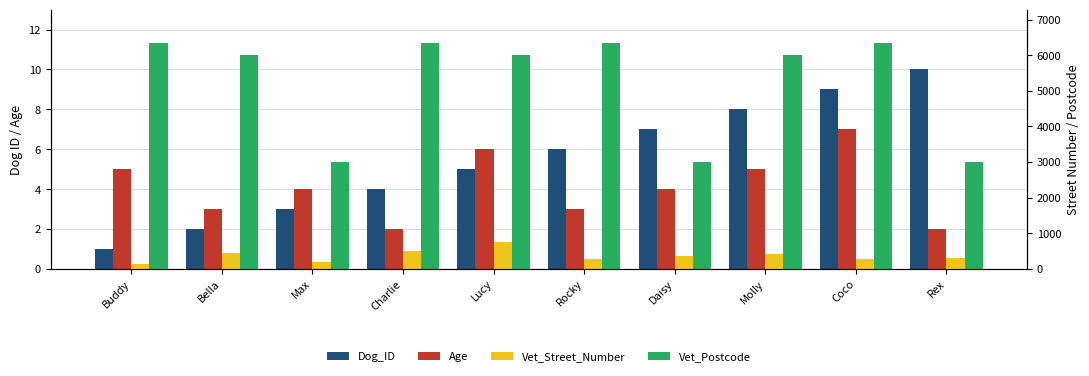

Read the Vet_Postcode value at Rex.

3000